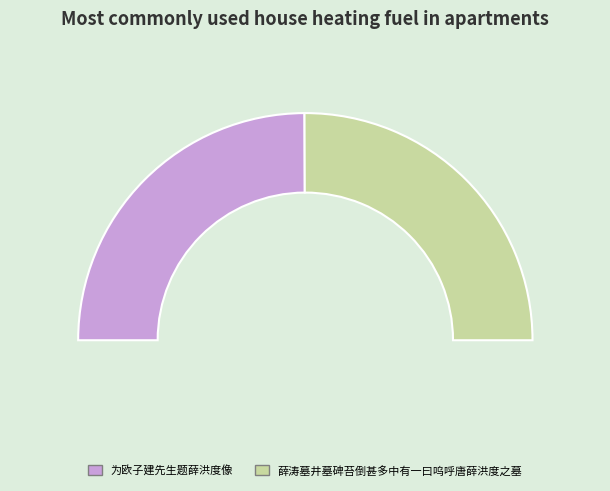

Which category has the smallest portion of the pie?

为欧子建先生题薛洪度像